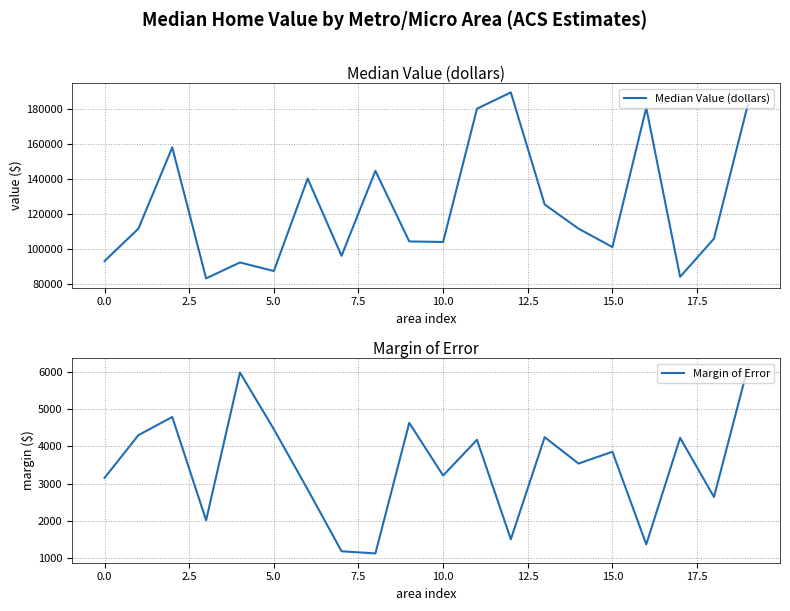

Is this an area chart (filled region under the line)?

No